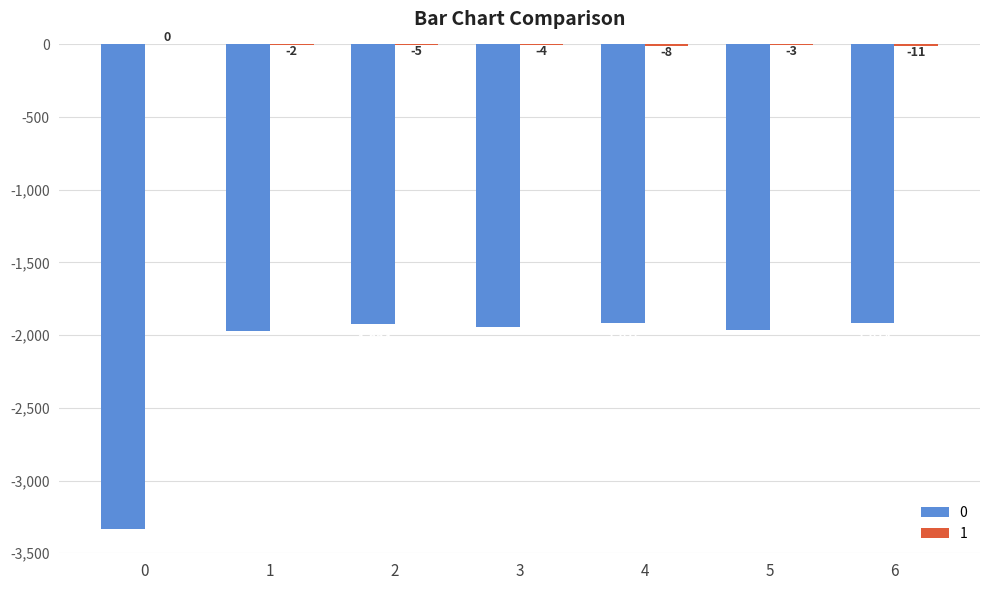

How many groups of bars are there?

7